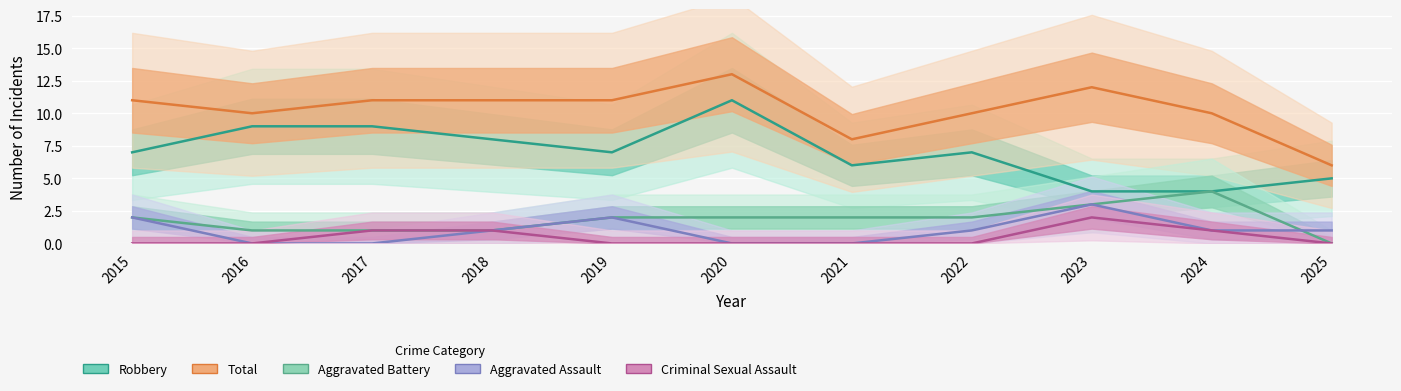

What is the total value across all series at 2024?

20